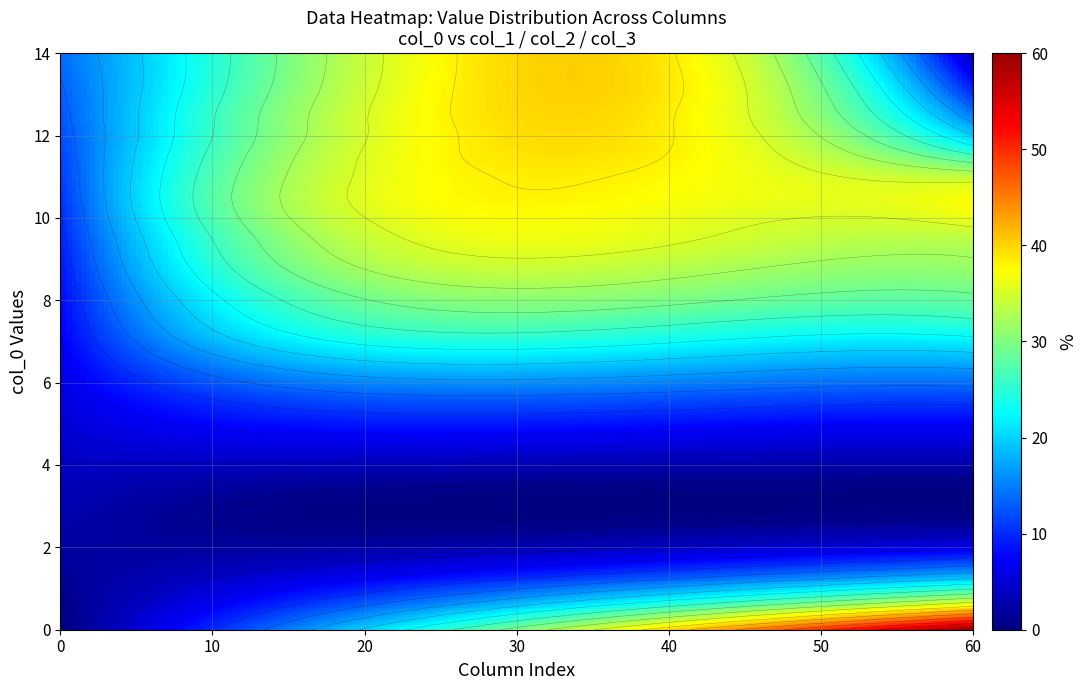

Reading left to right, list all the values displayed in this chart.

0.0: 0.0	25.0	42.5	60.0
3.0: 3.0	0.0	0.0	0.0
3.5: 3.5	1.0	0.7	0.4
4.0: 4.0	3.4	2.8	2.6
4.5: 4.5	6.1	5.3	5.0
5.0: 5.0	8.9	8.1	7.6
5.5: 5.5	12.1	11.3	10.6
6.0: 6.0	15.9	14.9	14.1
6.5: 6.5	20.0	18.6	17.8
7.0: 7.0	24.2	22.6	21.8
7.5: 7.5	27.6	26.1	25.5
8.0: 8.0	30.2	29.2	28.2
8.5: 8.5	32.6	31.5	30.3
9.0: 9.0	34.5	33.6	32.0
9.5: 9.5	35.9	35.1	33.6
10.0: 10.0	36.8	35.9	36.4
10.5: 10.5	37.5	36.9	37.2
11.0: 11.0	37.6	37.2	33.8
11.5: 11.5	37.8	37.4	26.4
12.0: 12.0	37.8	37.3	19.6
12.5: 12.5	38.0	37.1	14.7
13.0: 13.0	37.9	37.3	10.4
13.5: 13.5	37.7	37.1	6.7
14.0: 14.0	37.7	36.8	3.2